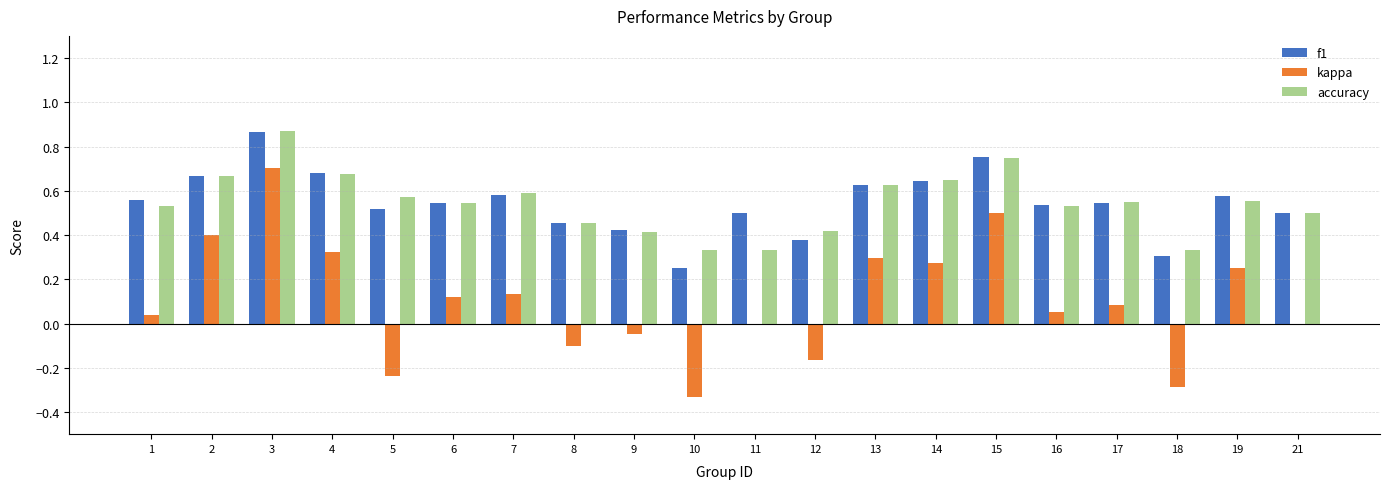

At which label does accuracy reach its peak?

3